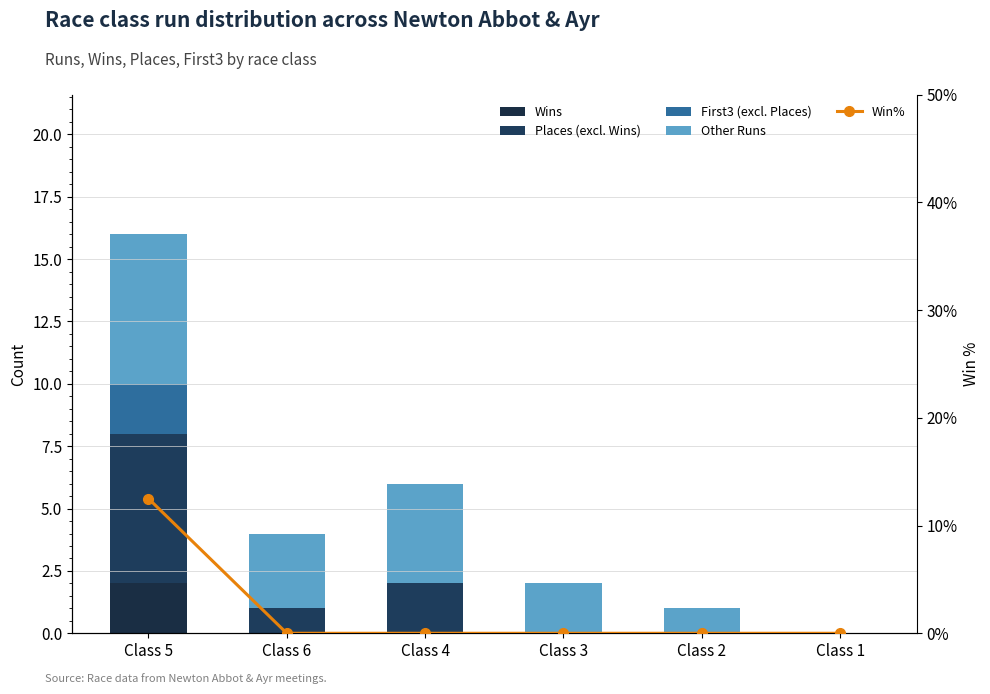

What is the label of the 5th bar from the left?

Class 2